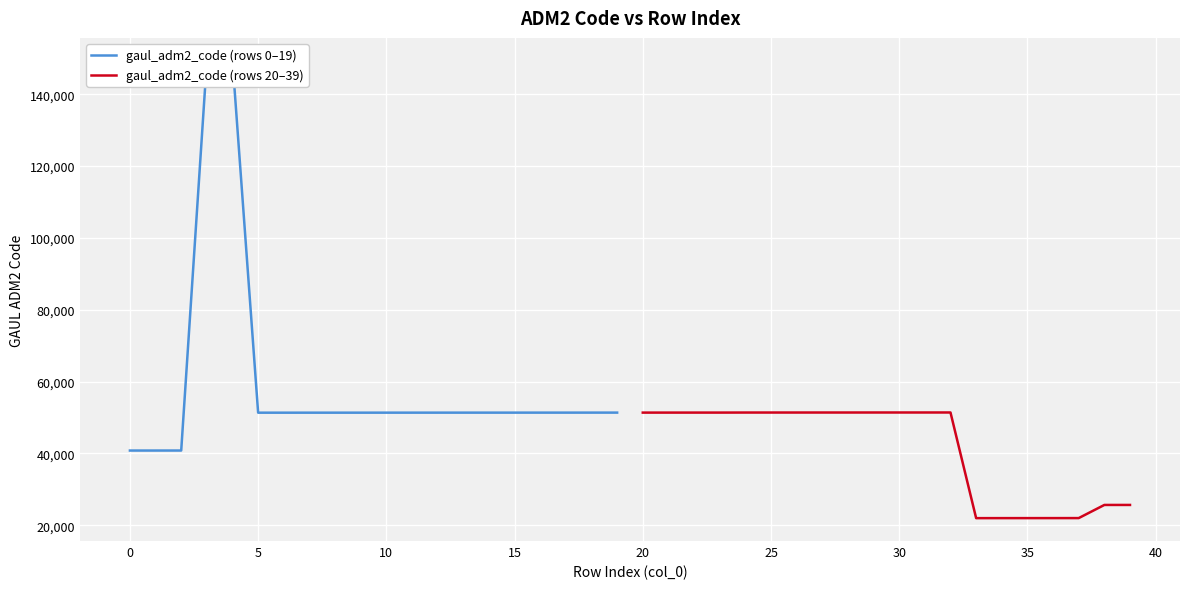

Count the number of data series in this chart.

2